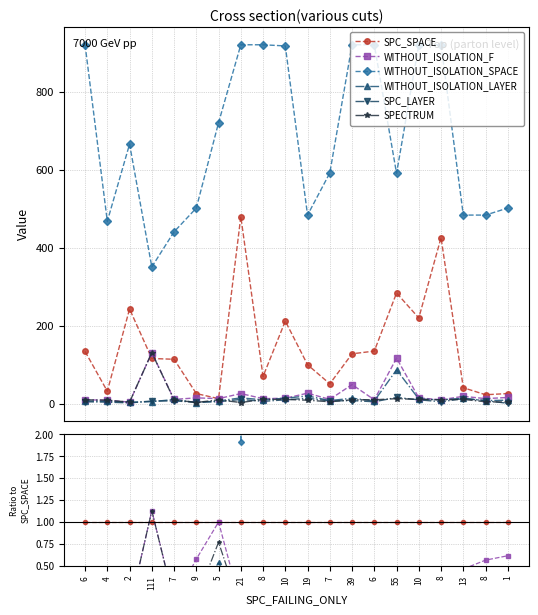

How many data points does each series have?

20